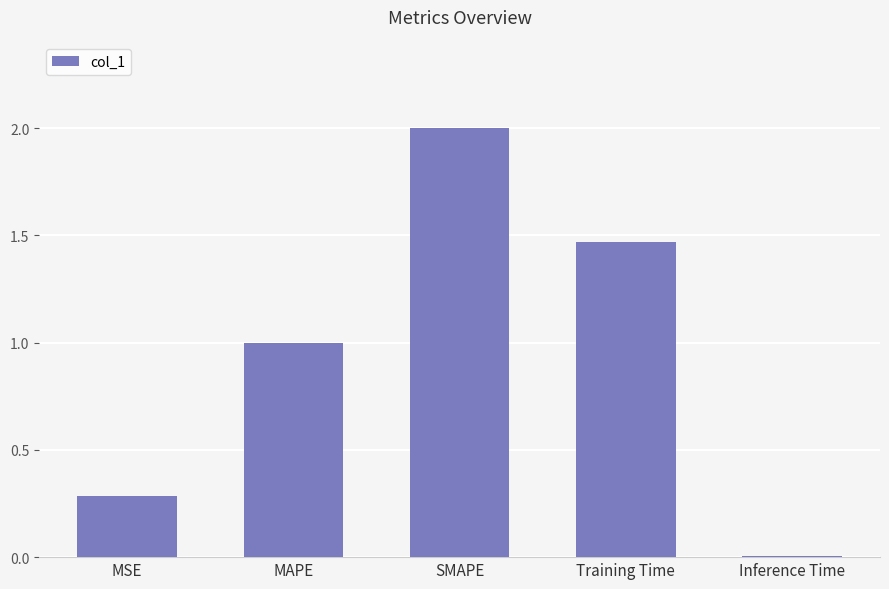

The chart shows a value of 2.0 at SMAPE. True or false?

True